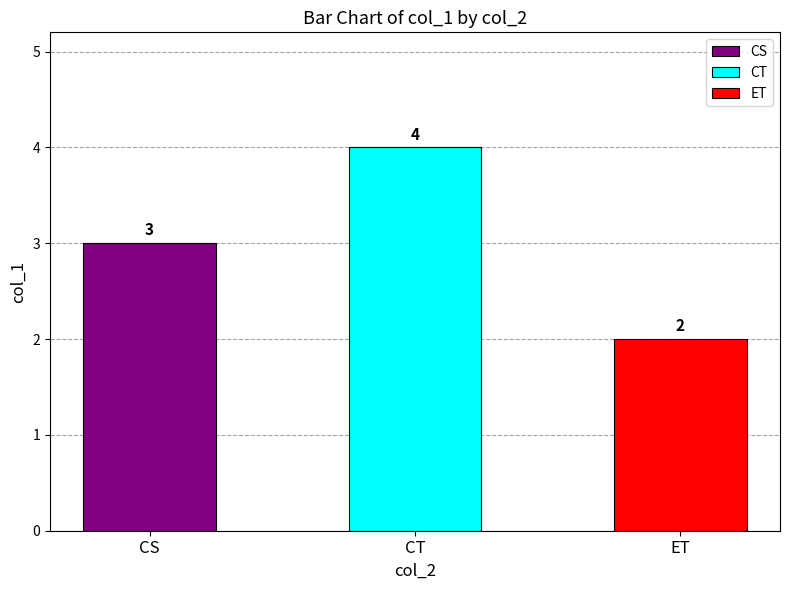

At which label is the value closest to 3?

CS